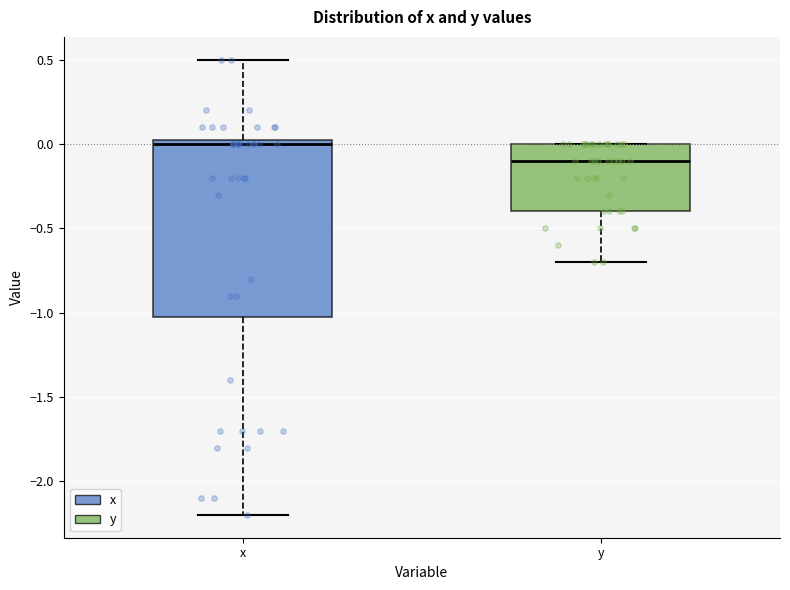

Reading left to right, read every box against the y-axis: the position of its median line, the range the box covers, and the ends of its whiskers. The values are not printed on the chart, so give them approximately, as read against the axis.

x: median 0.00, box -1.00 to 0.05, whiskers -2.20 to 0.50
y: median -0.10, box -0.40 to 0.00, whiskers -0.70 to 0.00